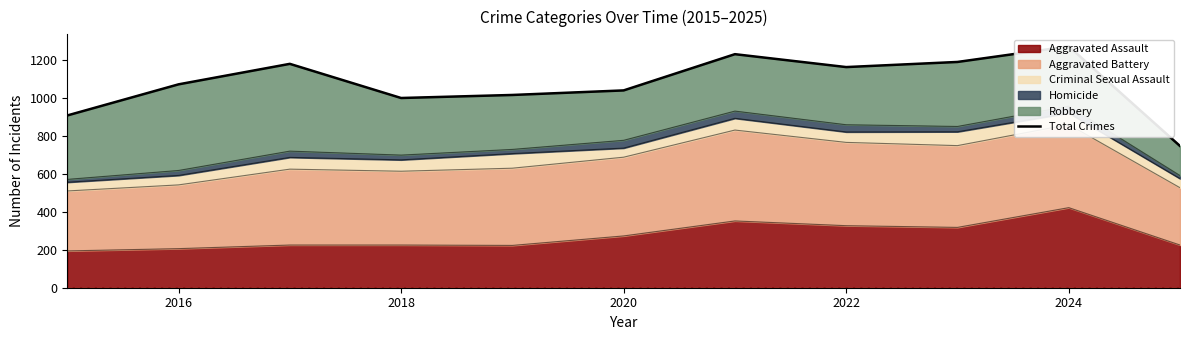

The value of Aggravated Assault at 2020 is 273. True or false?

True